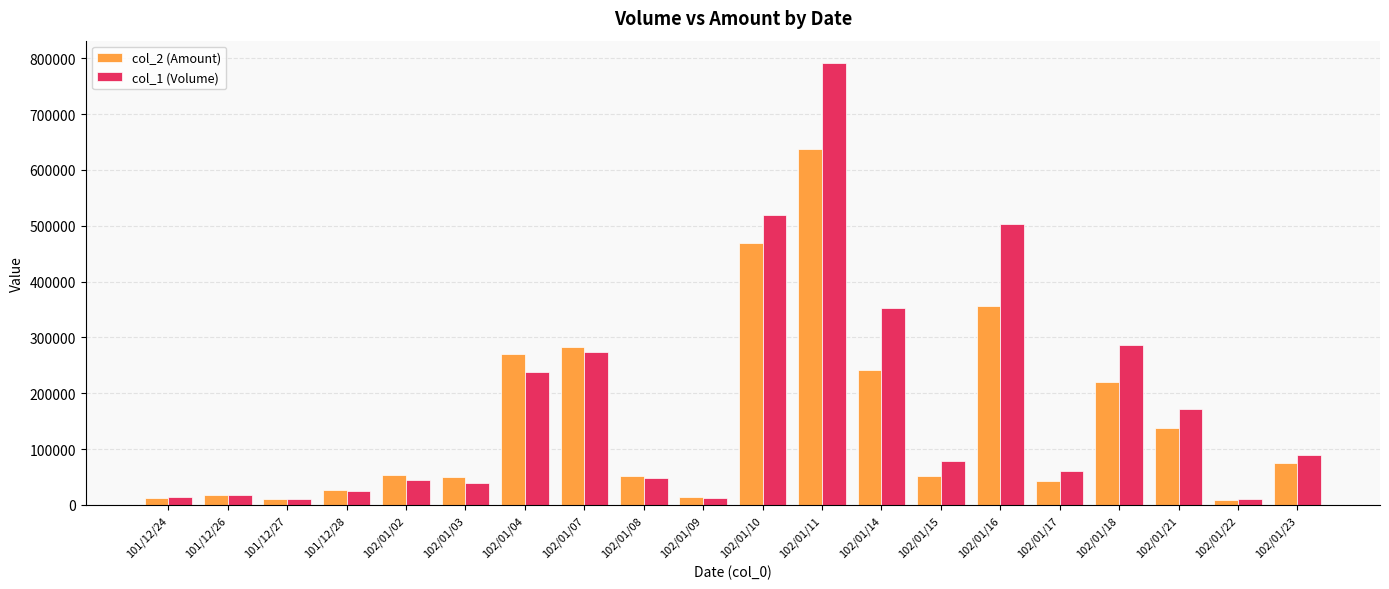

What is the value of the col_1 (Volume) bar at the 5th from the left?

45000